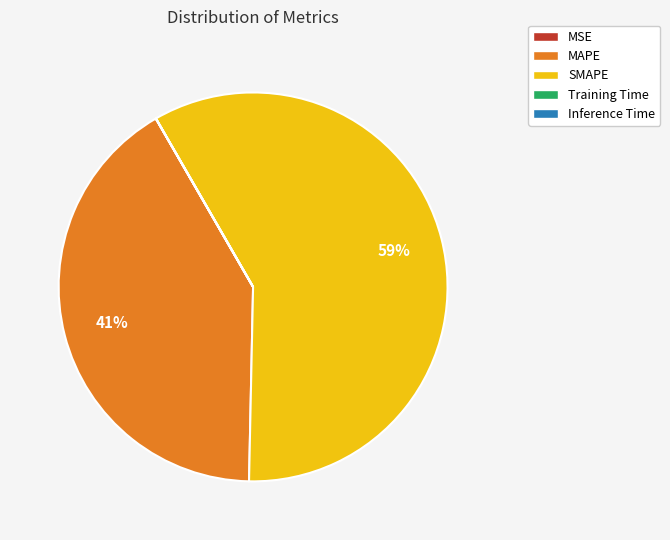

Between MAPE and SMAPE, which is larger?

SMAPE